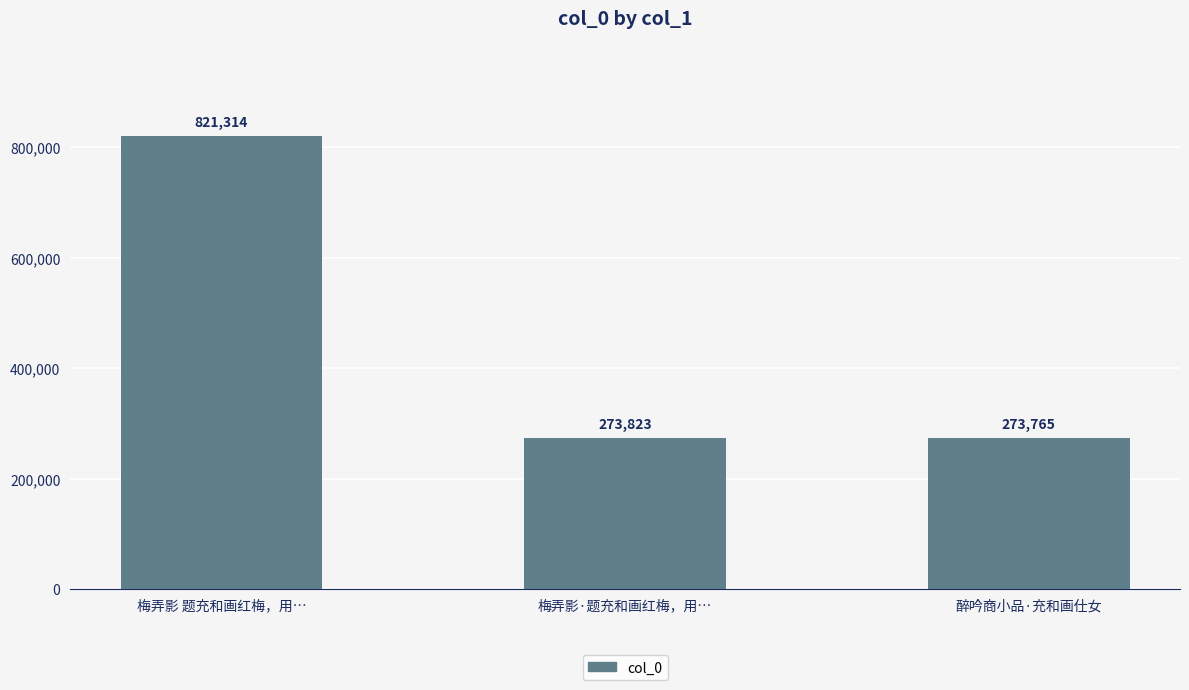

What value does the data have at 醉吟商小品·充和画仕女, to the nearest 50?

273750